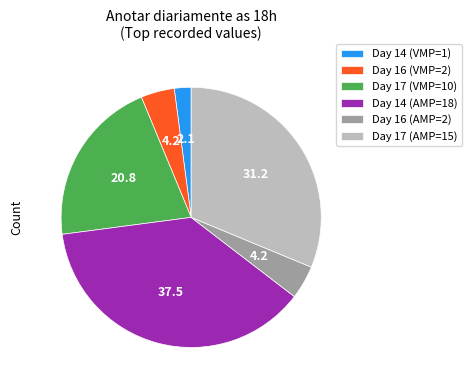

Is the sum of Day 14 (AMP=18) and Day 16 (VMP=2) greater than half?

No